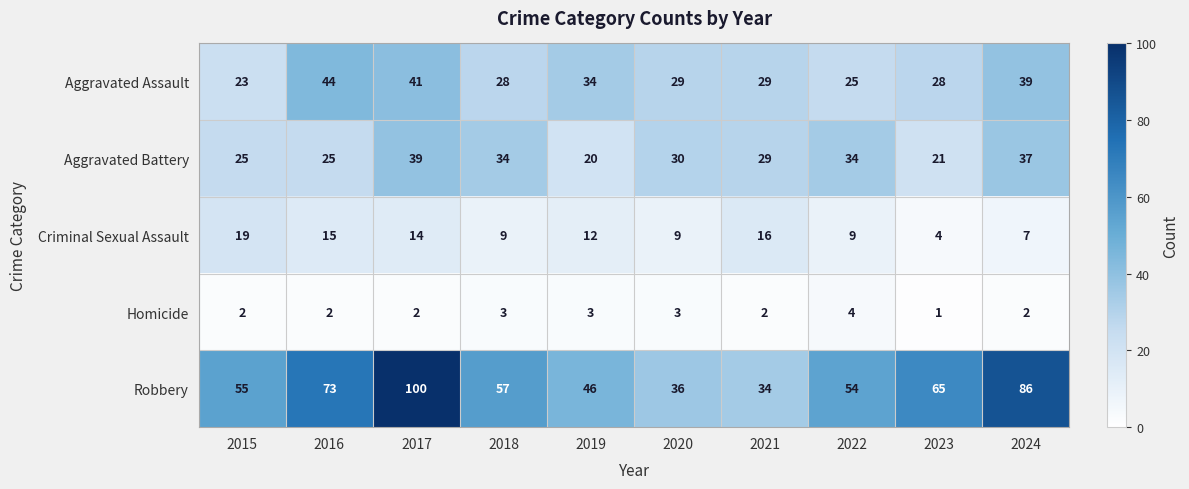

At which category is the sum across all series the highest?

2017